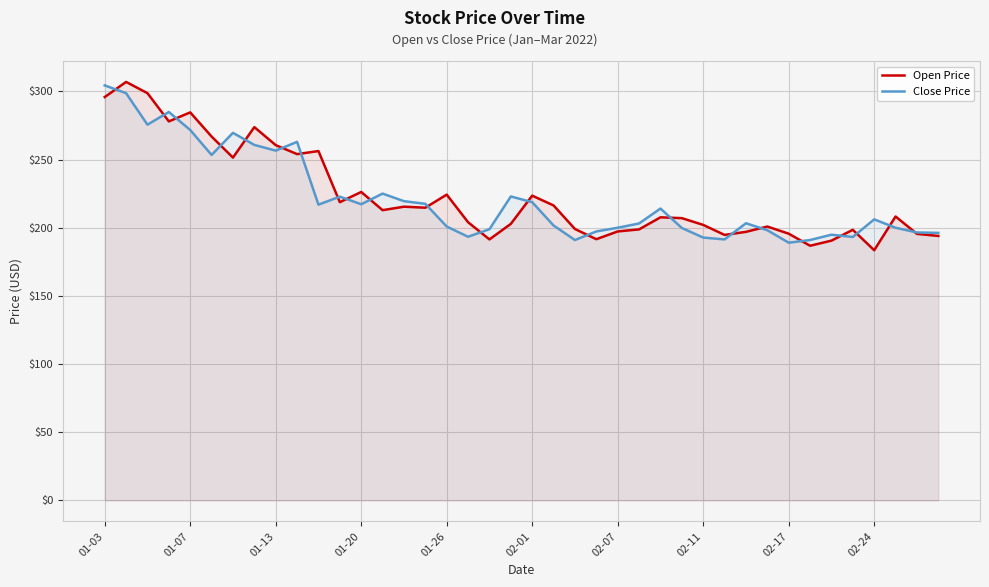

Which series has the widest spread of values?

Open Price